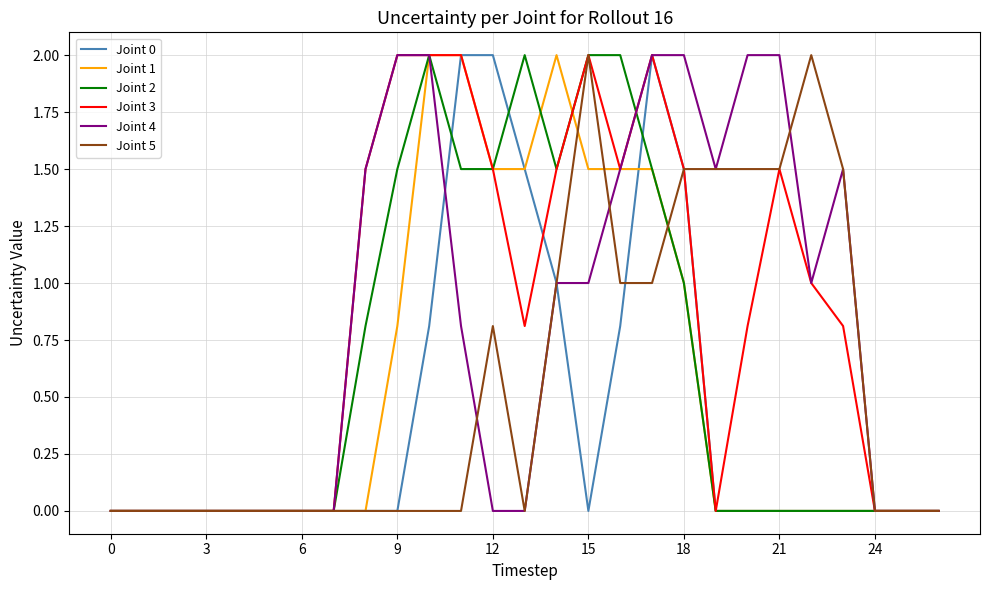

What is the maximum value shown in the chart?

2.0